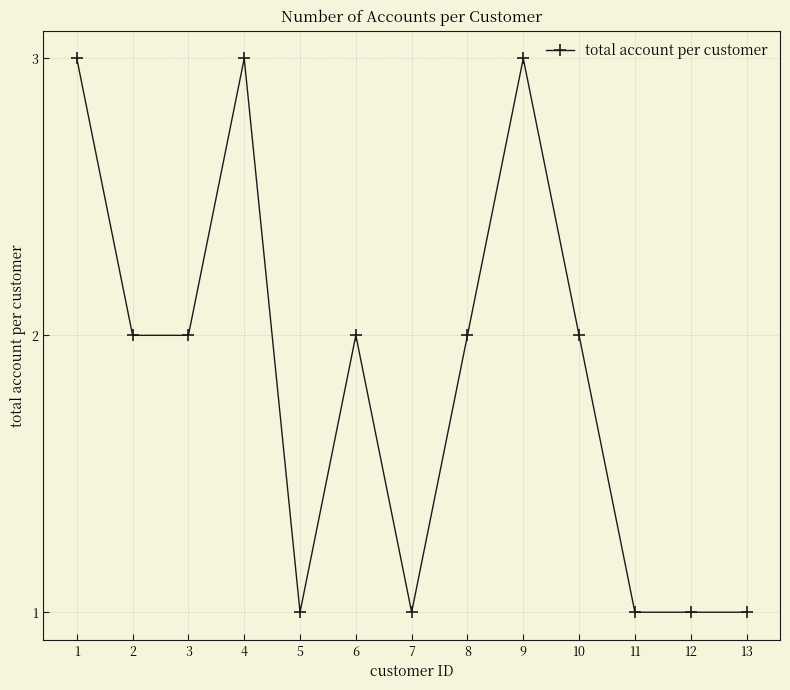

Reading left to right, list all the values displayed in this chart.

1=3	2=2	3=2	4=3	5=1	6=2	7=1	8=2	9=3	10=2	11=1	12=1	13=1